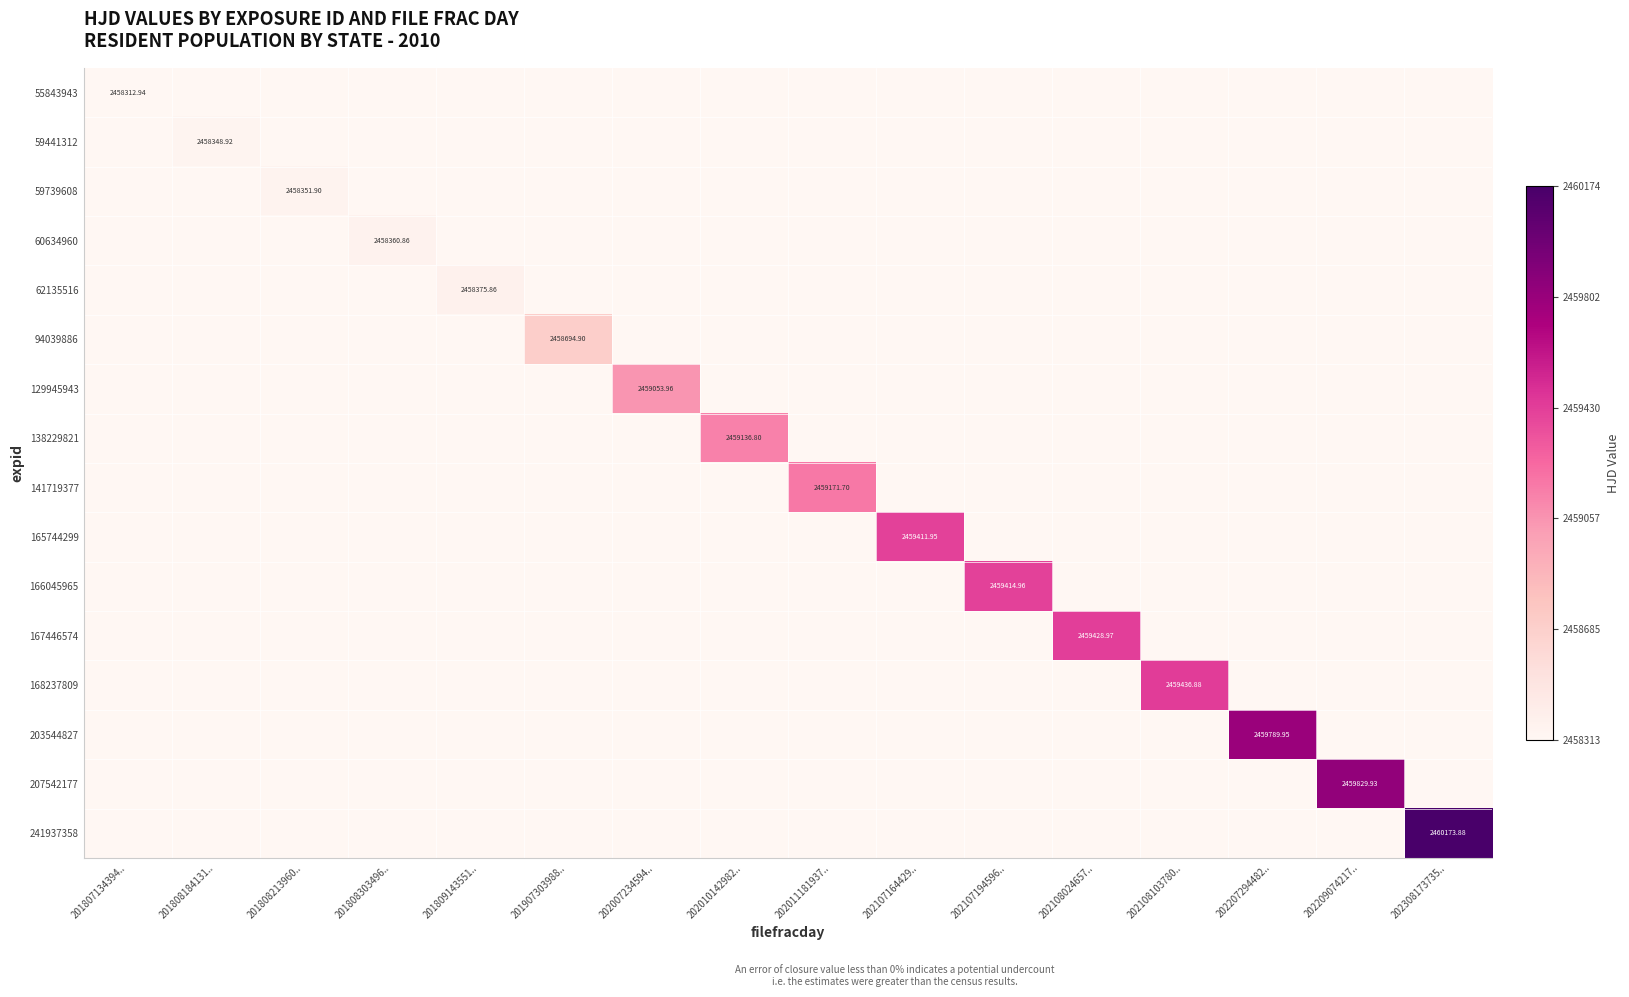

True or false: 203544827 has a value of 0.0 at 201808184131...

True